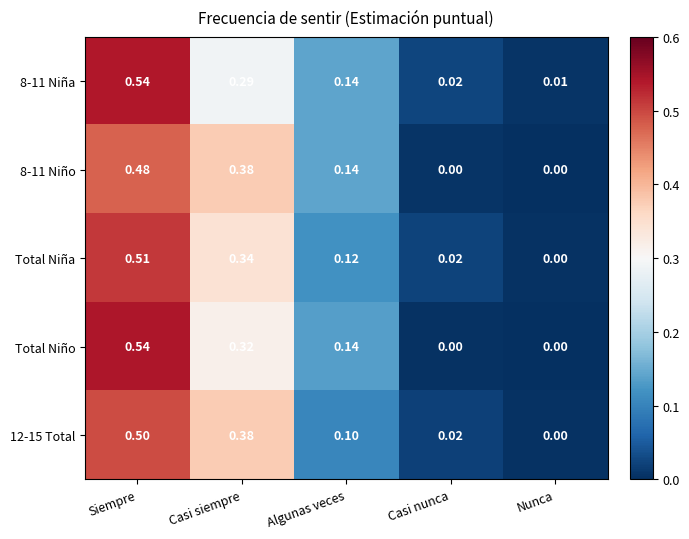

Rank the categories by 8-11 Niña value from highest to lowest.

Siempre, Casi siempre, Algunas veces, Casi nunca, Nunca